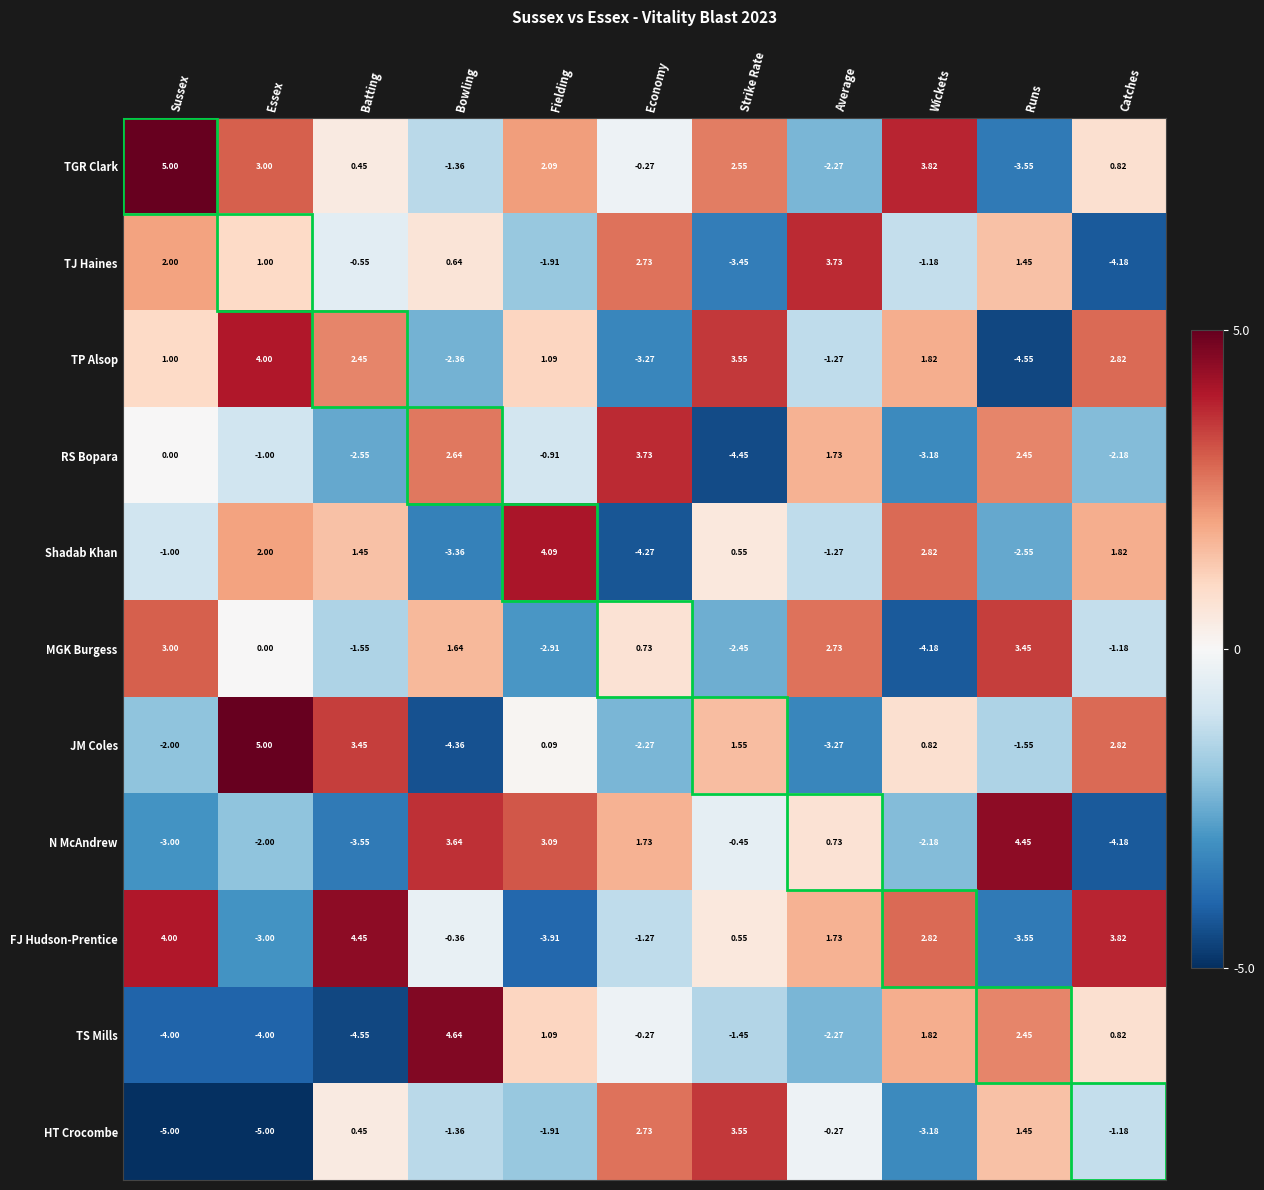

Which series has the widest spread of values?

JM Coles